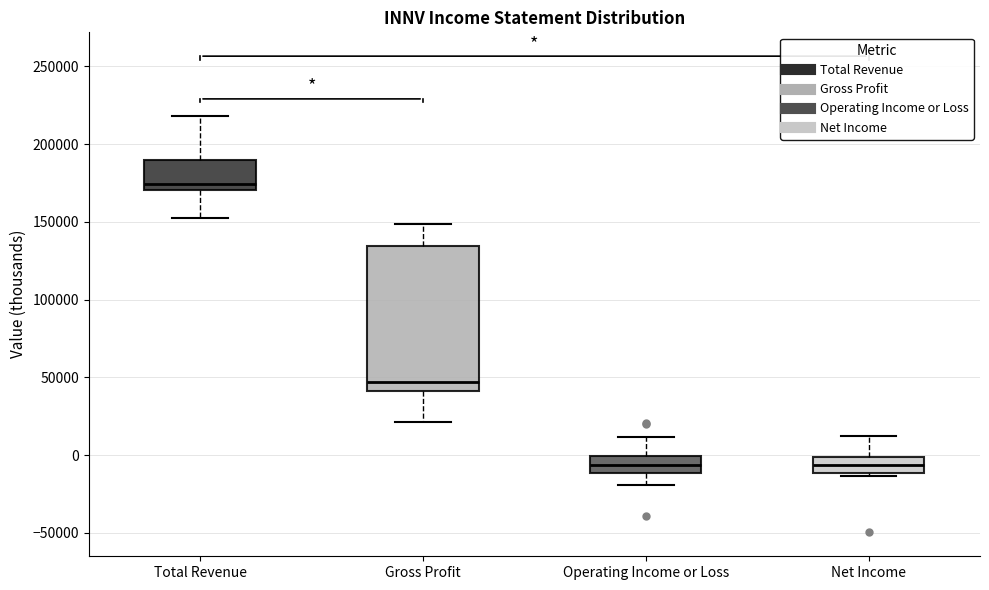

Reading left to right, read every box against the y-axis: the position of its median line, the range the box covers, and the ends of its whiskers. The values are not printed on the chart, so give them approximately, as read against the axis.

Total Revenue: median 175000, box 170000 to 190000, whiskers 155000 to 220000
Gross Profit: median 45000, box 40000 to 135000, whiskers 20000 to 150000
Operating Income or Loss: median -5000, box -10000 to 0, whiskers -20000 to 10000
Net Income: median -5000, box -10000 to 0, whiskers -15000 to 10000